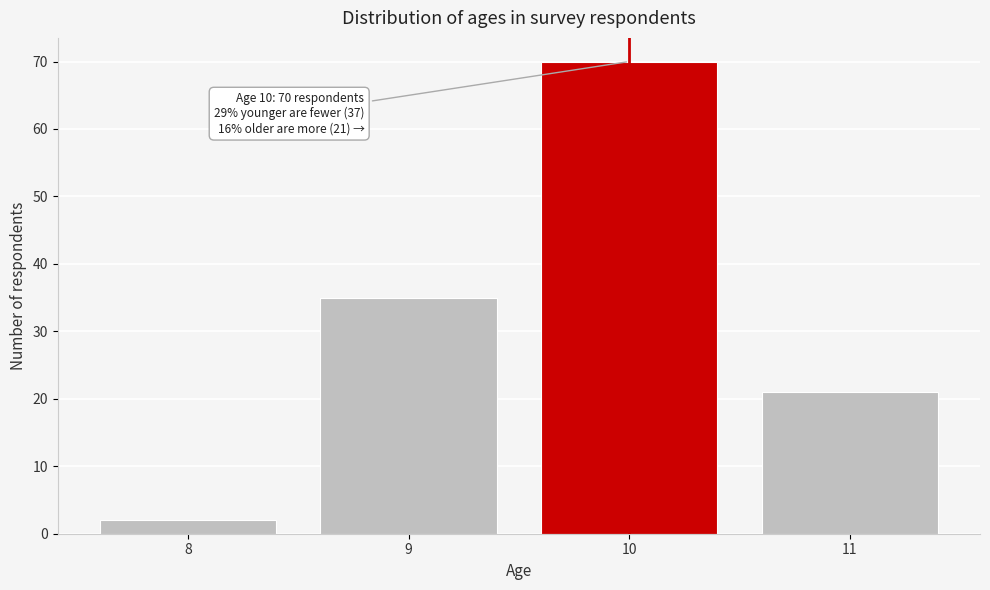

Reading left to right, list all the values displayed in this chart.

2	35	70	21